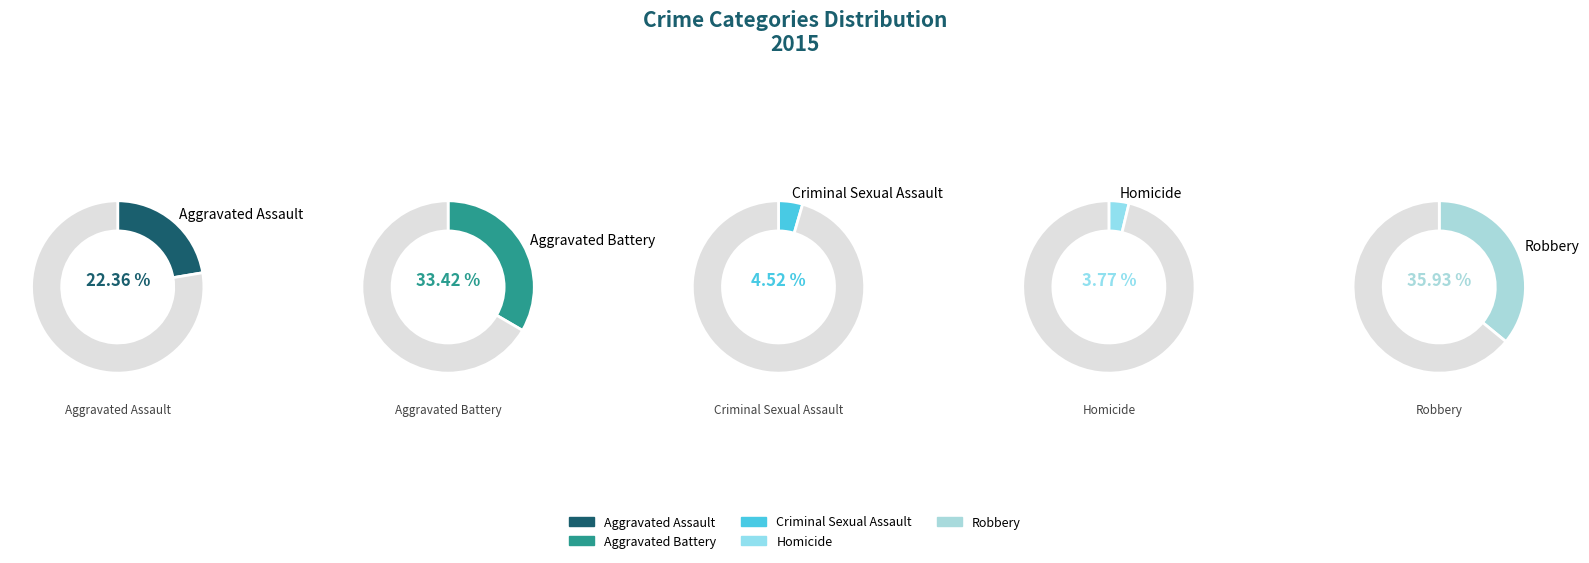

What is the largest slice in the pie chart?

Robbery